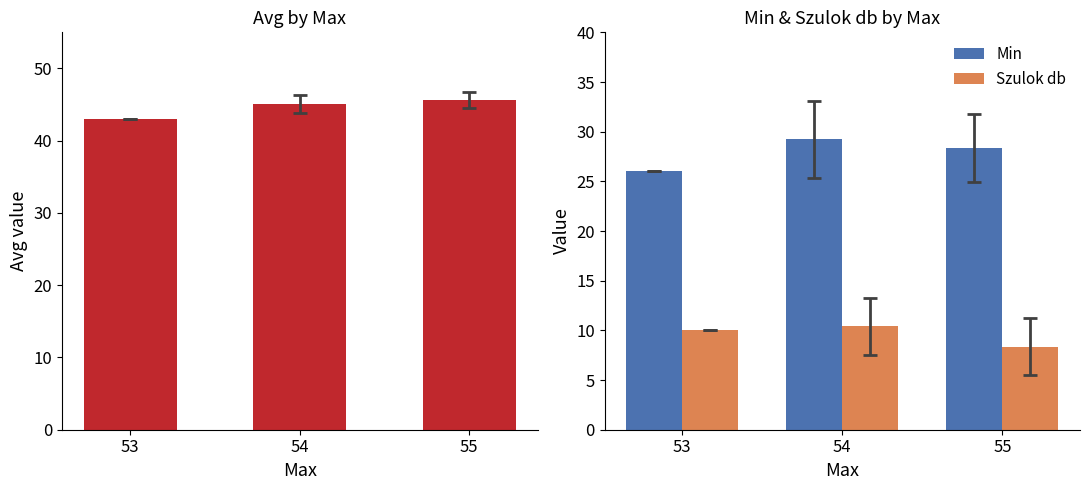

What is the difference between the highest and lowest values at 54?

34.6